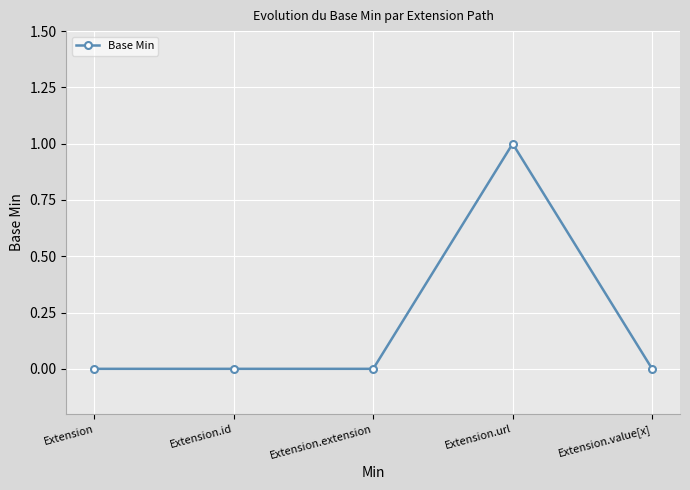

Is this an area chart (filled region under the line)?

No